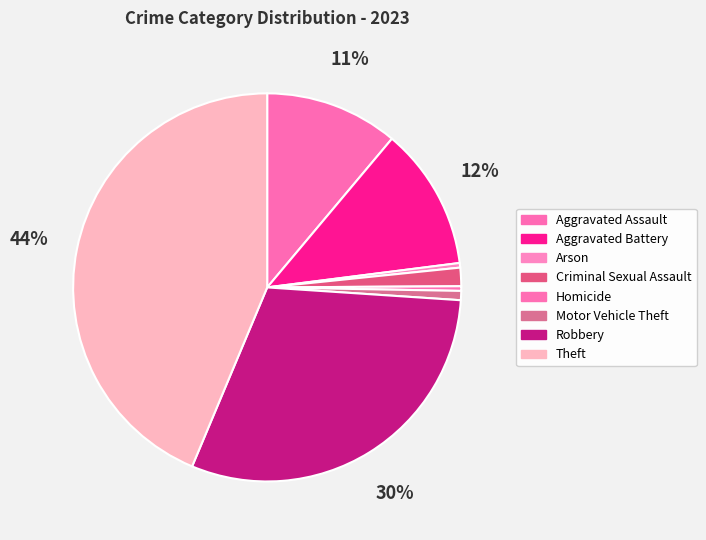

To the nearest percent, what is the average slice percentage?

12%